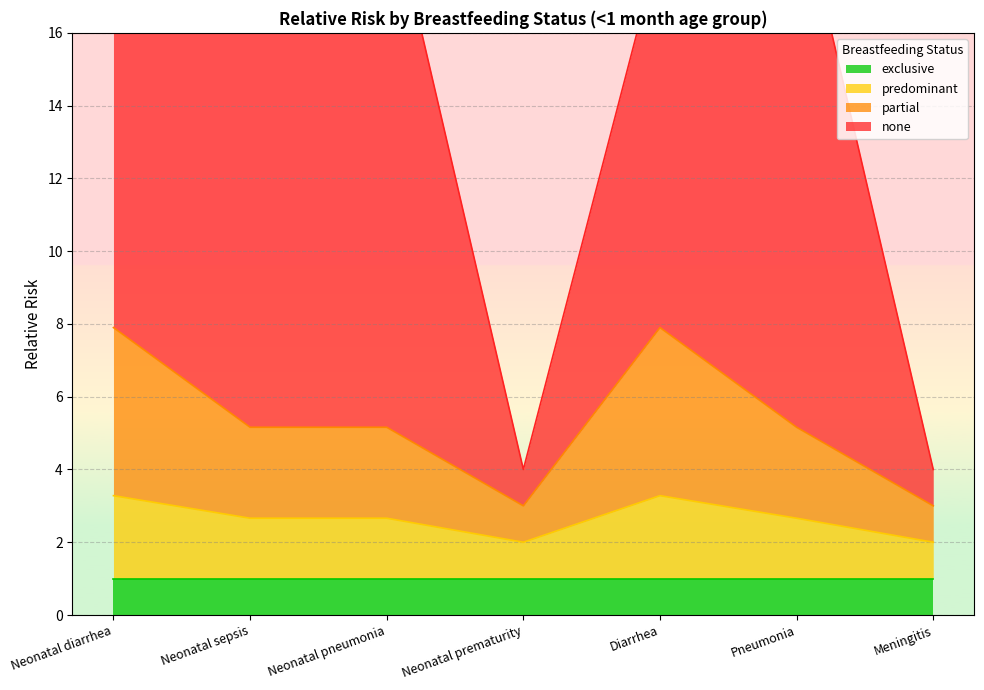

Is it true that predominant equals 4.5 at Diarrhea?

False